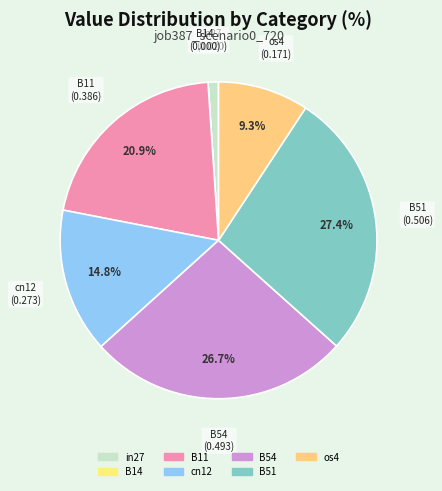

Is the sum of B11 and B51 greater than half?

No